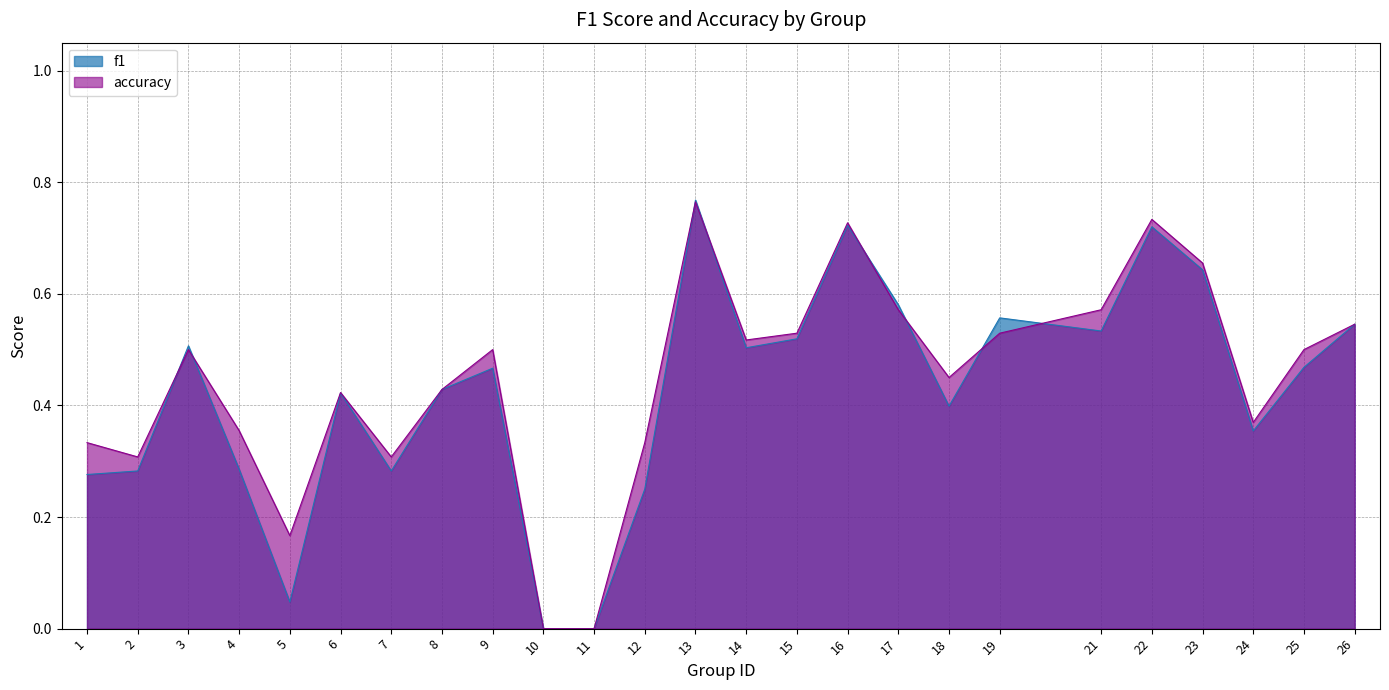

Where do f1 and accuracy first cross each other?

2 and 3